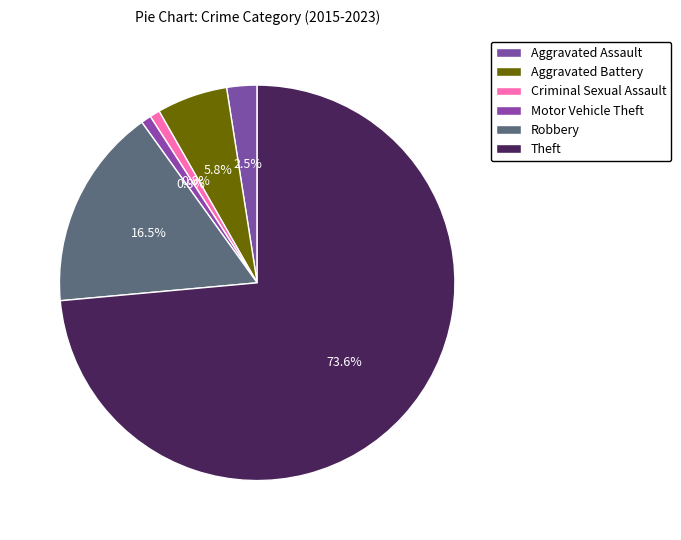

How many segments does this pie chart have?

6